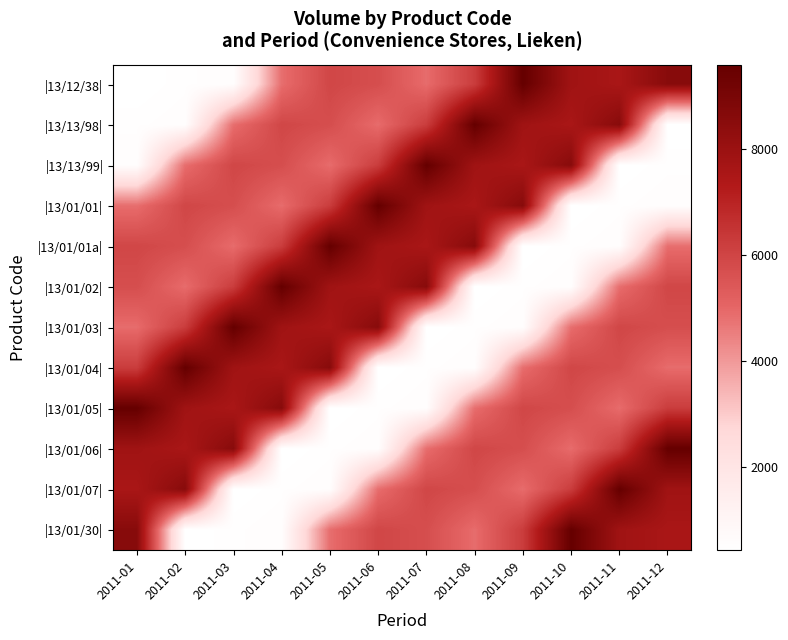

At which category is the sum across all series the highest?

2011-01